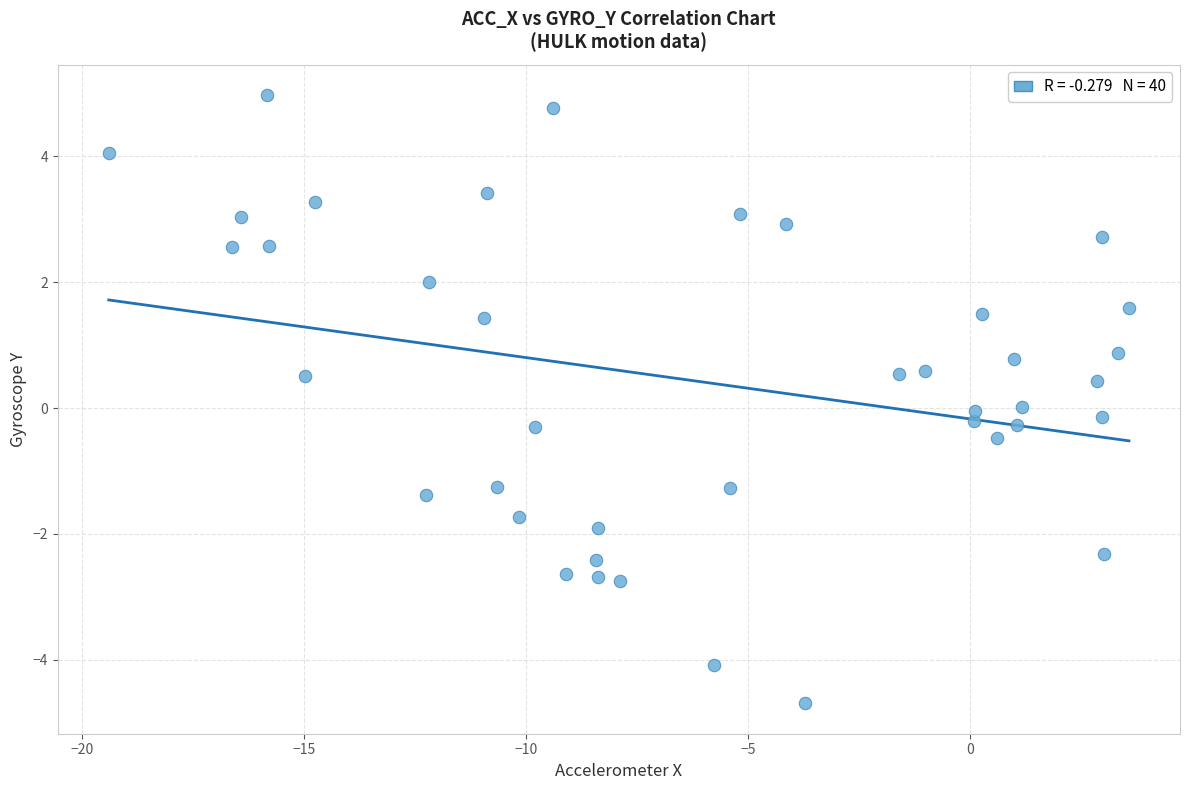

What is the range of Y values (max minus min)?

9.7